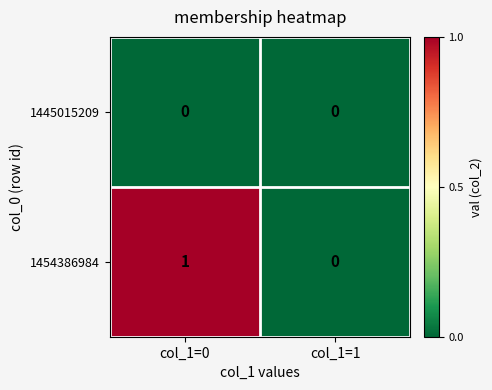

What is the greatest value displayed?

1